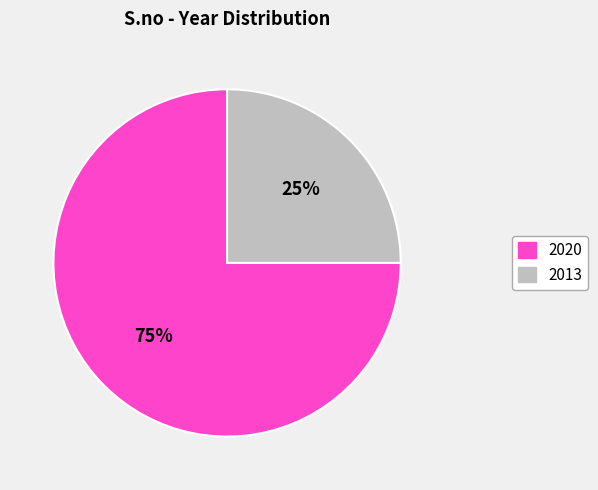

Count the number of slices in the pie.

2